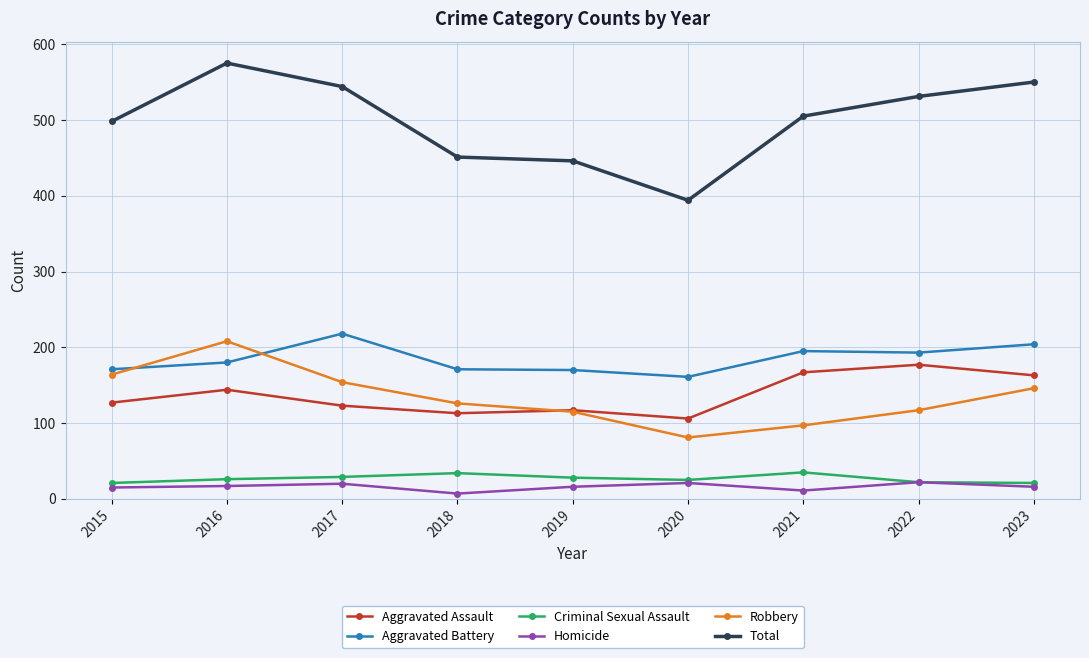

At which label does Total reach its peak?

2016